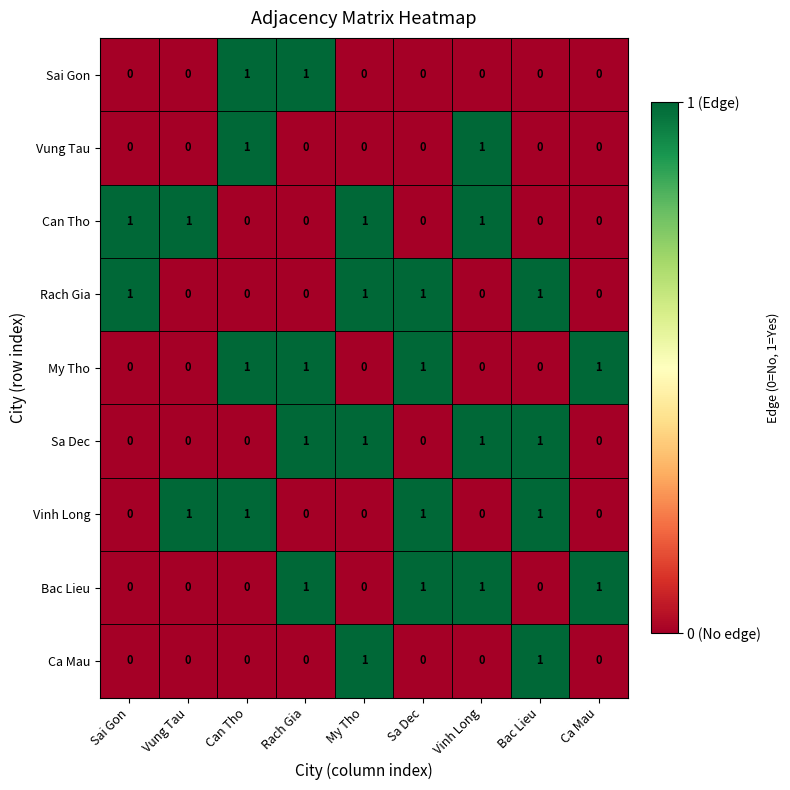

Count the Rach Gia values in the range 0 to 1.

9